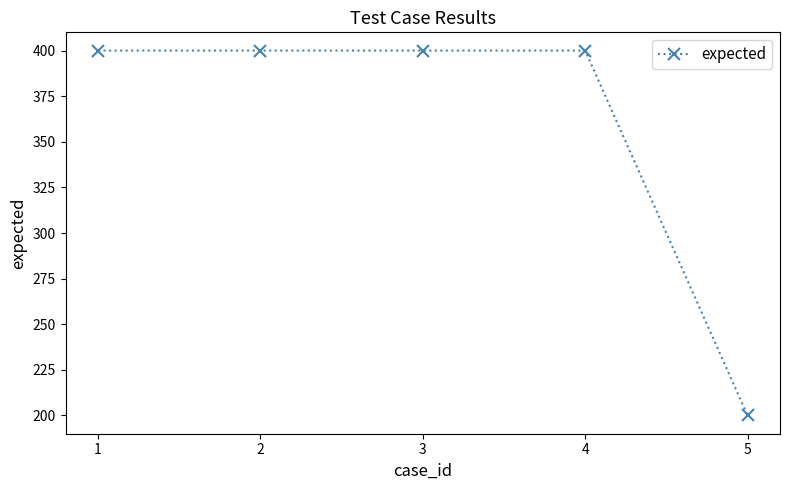

What is the value of the 5th point from the left?

200